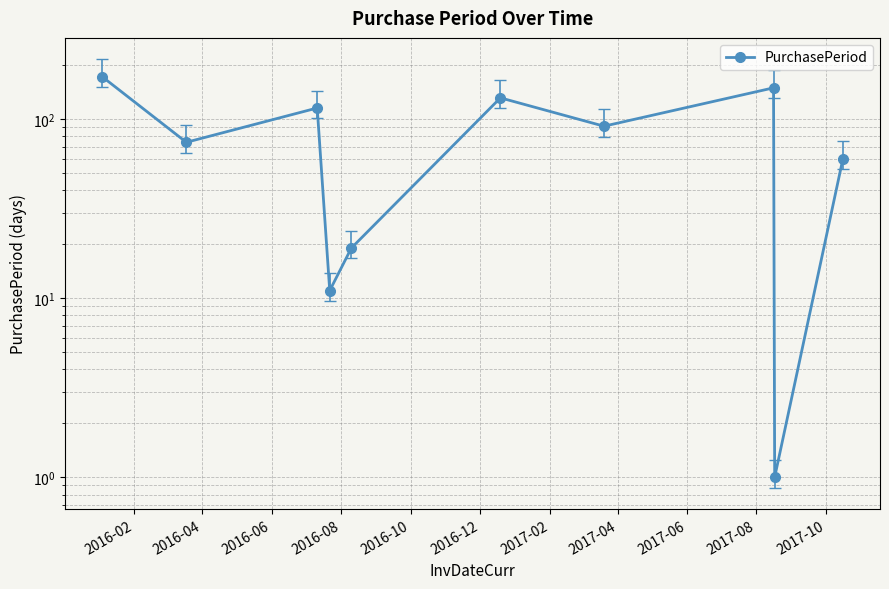

Reading left to right, extract all data points from this chart.

172	74	115	11	19	131	91	149	1	60